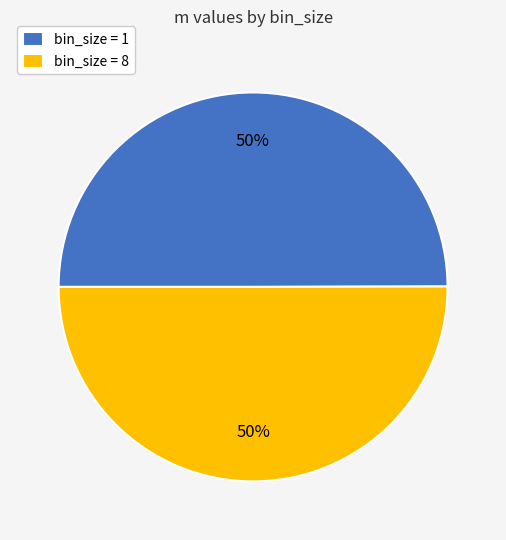

How many slices are in this pie chart?

2